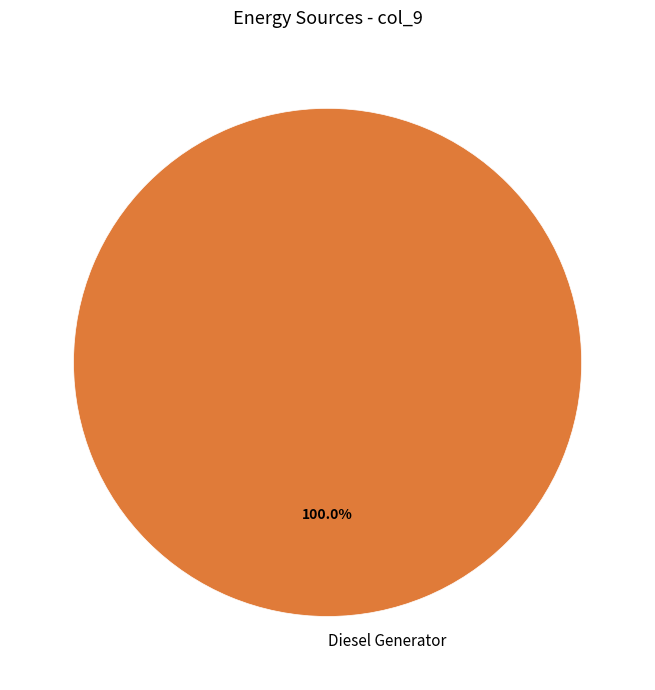

What is the majority slice?

Diesel Generator